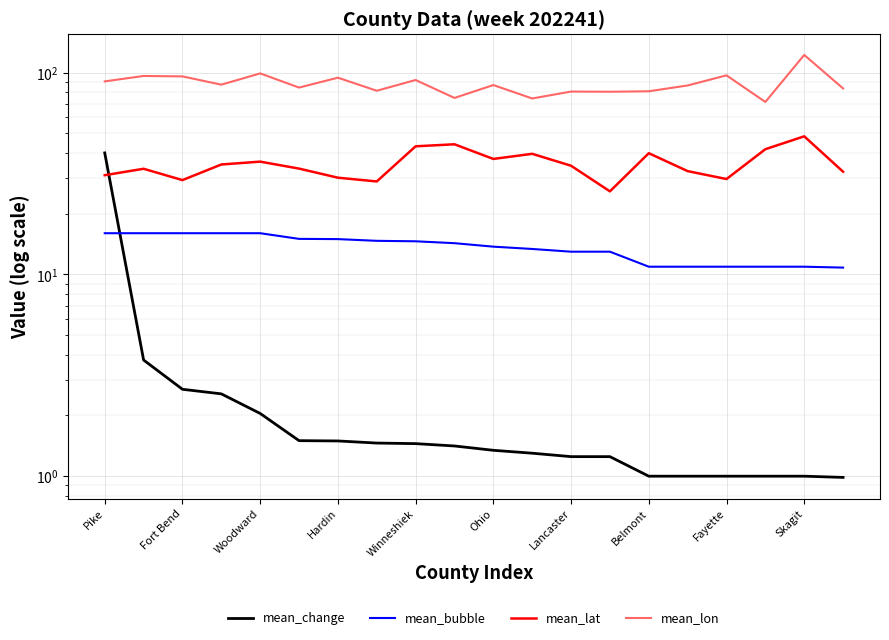

Which category has the lowest value in the mean_change series?

19